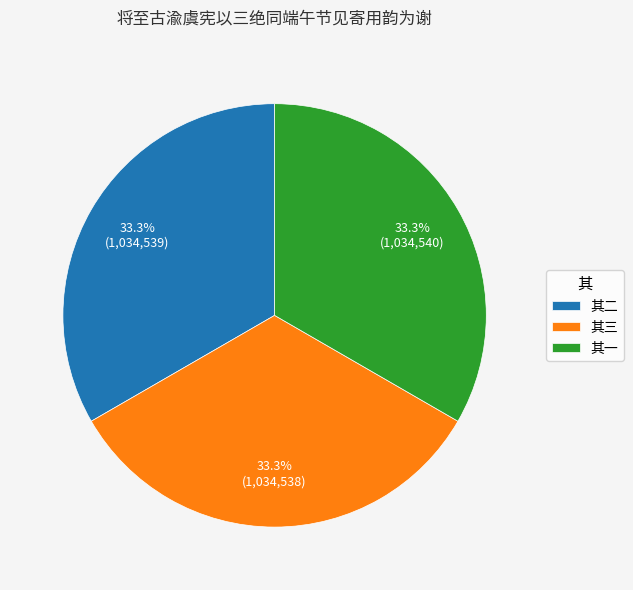

How much of the chart is everything except 其一?

66.7%